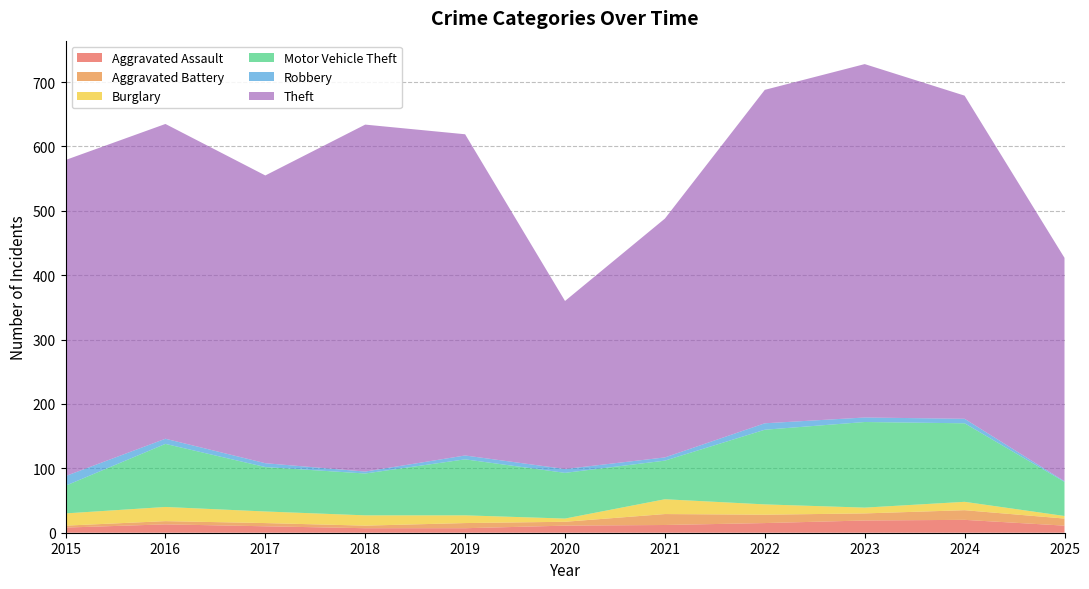

Reading right to left, extract all data points from this chart.

Aggravated Assault: 2025=11	2024=20	2023=19	2022=15	2021=12	2020=11	2019=7	2018=7	2017=10	2016=13	2015=8
Aggravated Battery: 2025=11	2024=15	2023=11	2022=13	2021=17	2020=6	2019=8	2018=4	2017=5	2016=5	2015=3
Burglary: 2025=4	2024=13	2023=9	2022=16	2021=23	2020=5	2019=12	2018=16	2017=18	2016=22	2015=19
Motor Vehicle Theft: 2025=53	2024=122	2023=133	2022=116	2021=60	2020=71	2019=87	2018=65	2017=69	2016=98	2015=43
Robbery: 2025=1	2024=7	2023=7	2022=10	2021=5	2020=6	2019=6	2018=3	2017=6	2016=8	2015=15
Theft: 2025=347	2024=502	2023=549	2022=518	2021=371	2020=261	2019=499	2018=539	2017=447	2016=489	2015=491